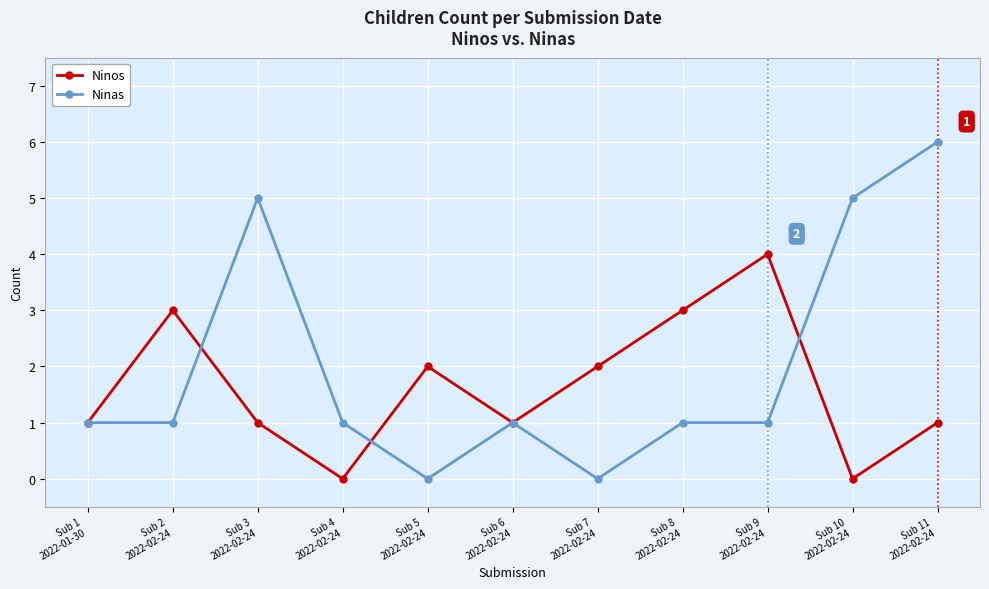

Which series has the largest range (max minus min)?

Ninas